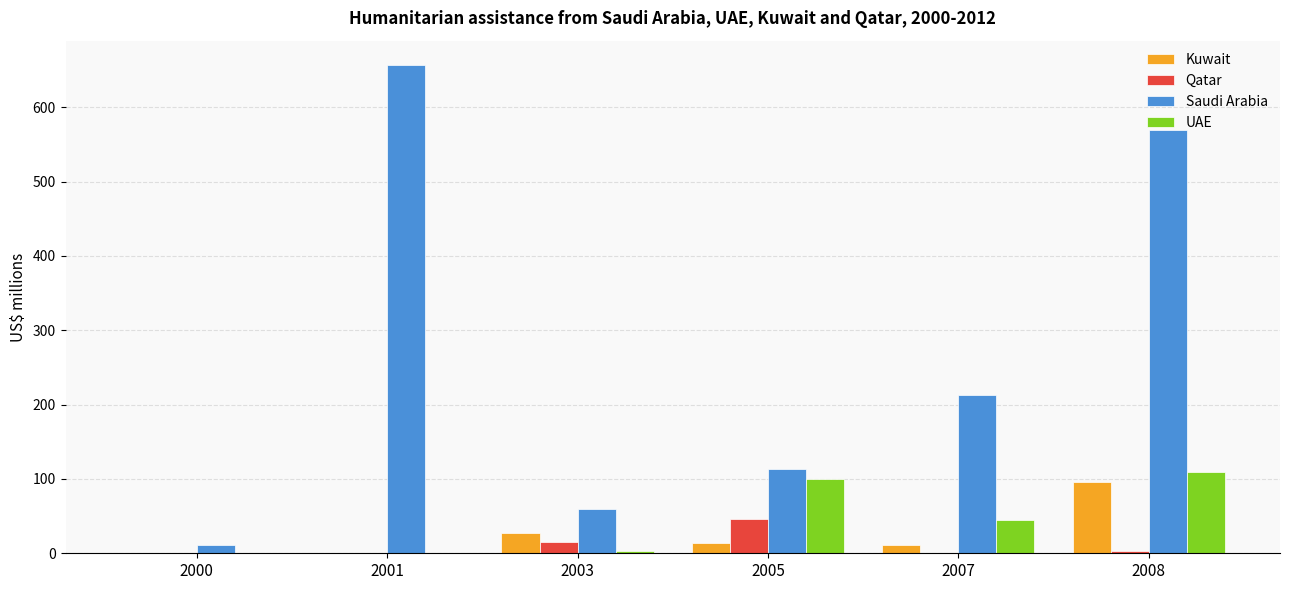

Between 2001 and 2003, which series saw the biggest shift?

Saudi Arabia